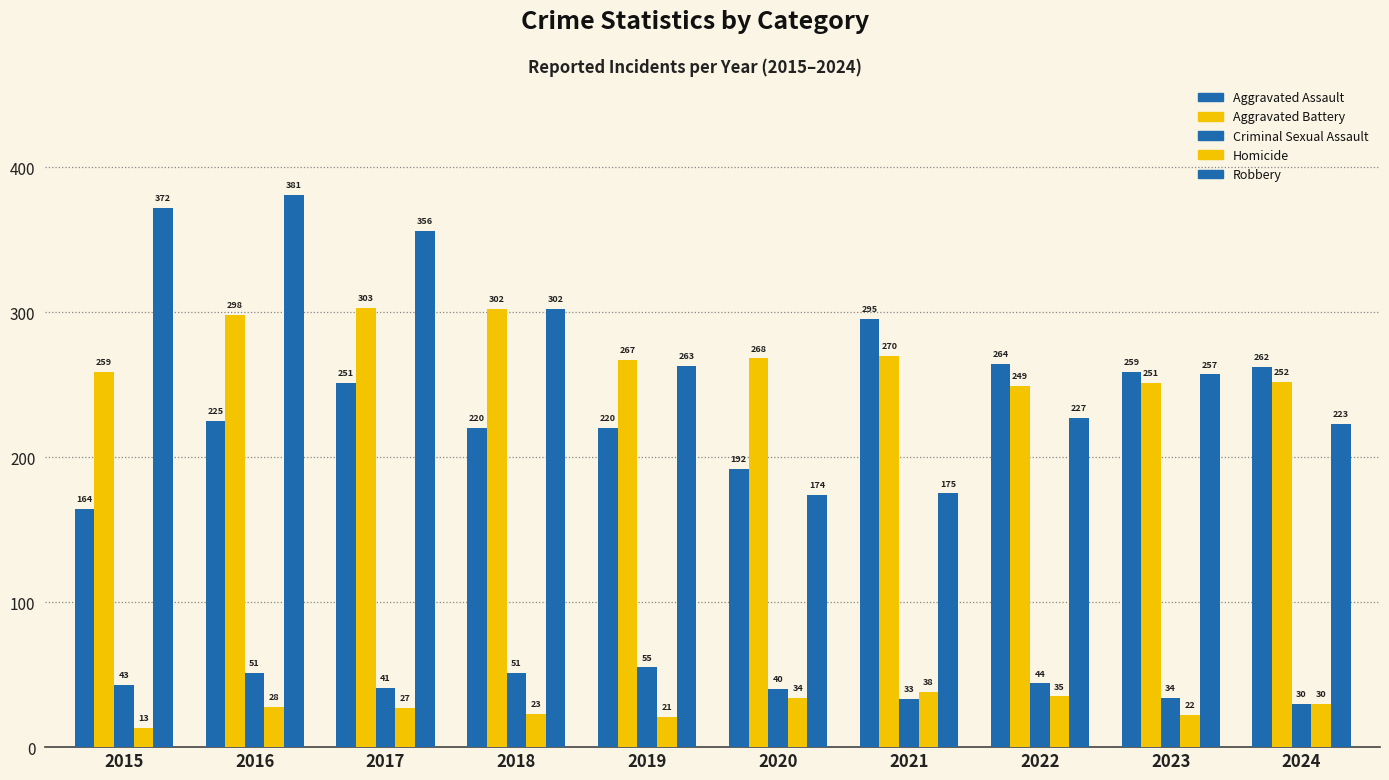

How many series are shown in this chart?

5